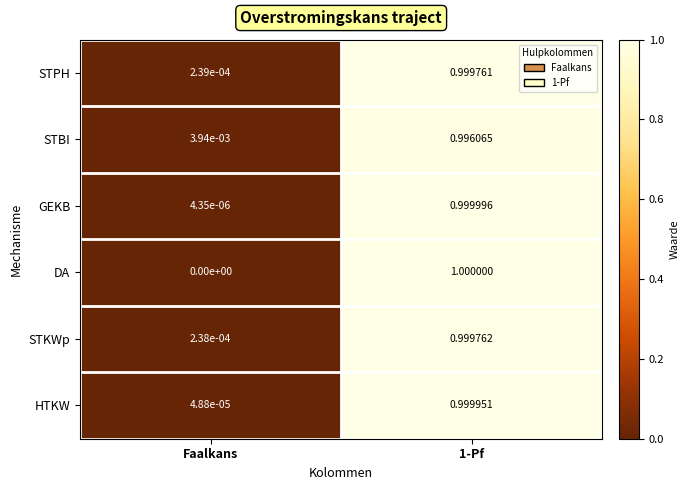

At which category does the chart reach its minimum across all series?

Faalkans